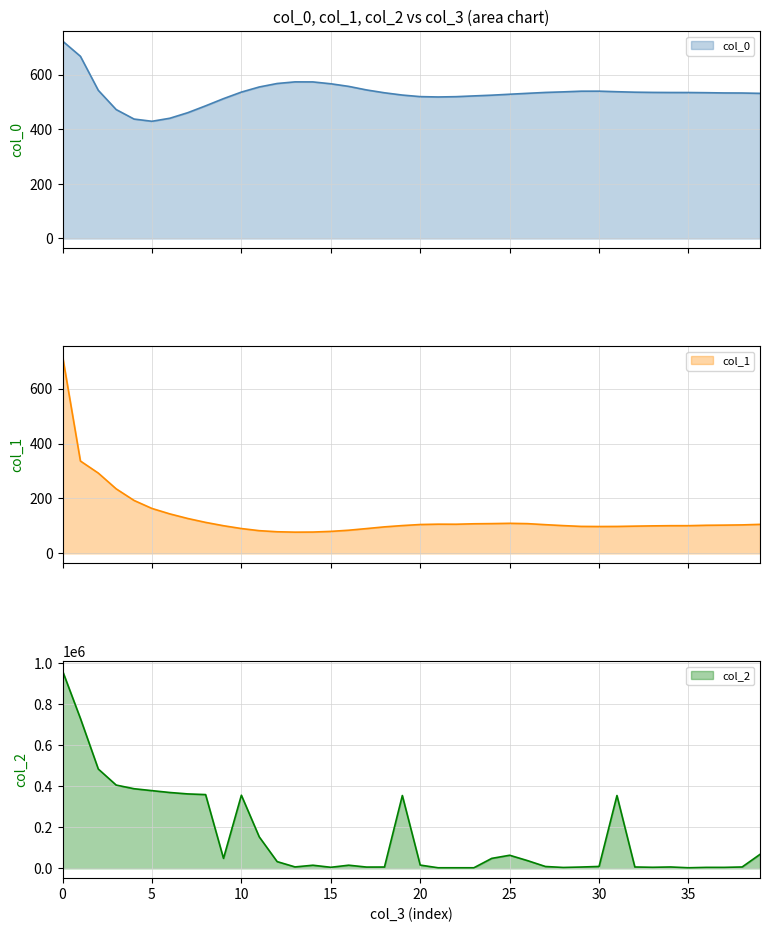

What is the maximum value for col_0?

723.3